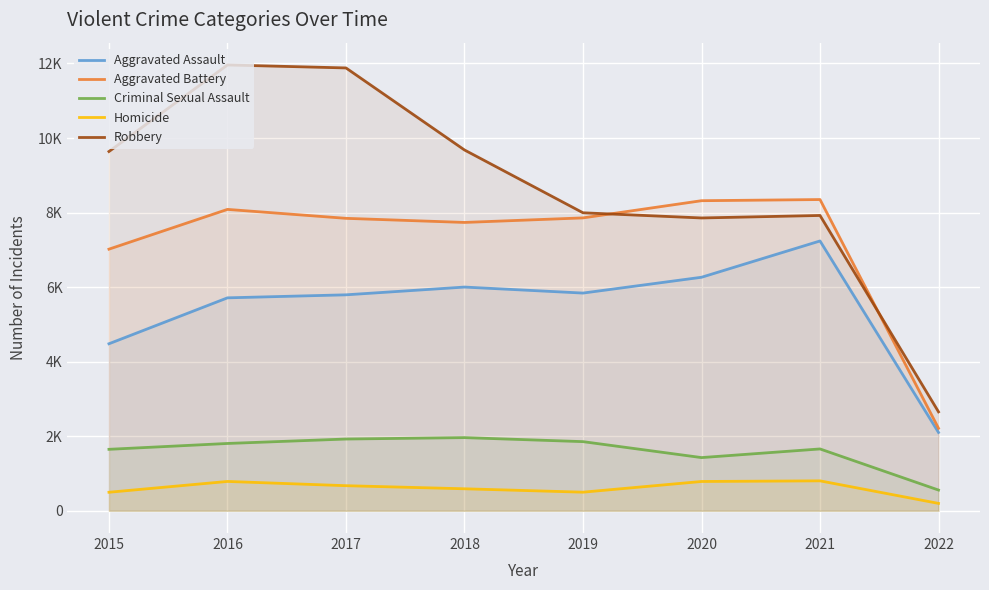

True or false: Robbery has more than 0 points higher than both neighbors.

True